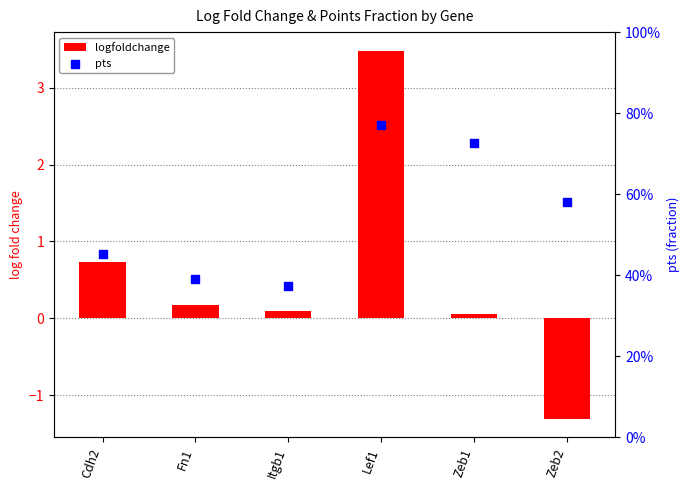

Which series has the largest Y range (max minus min)?

logfoldchange